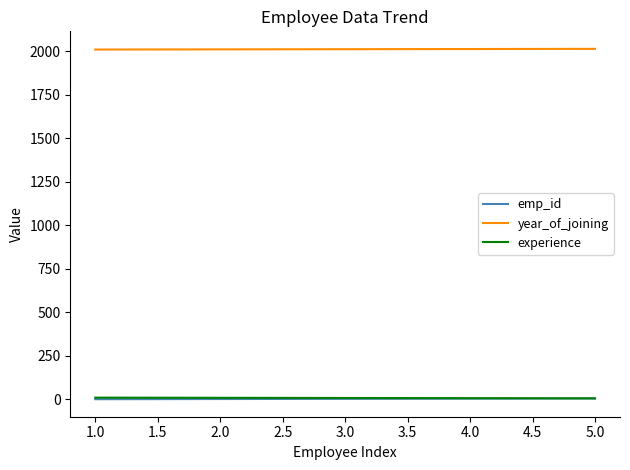

True or false: year_of_joining and experience cross at least once.

False